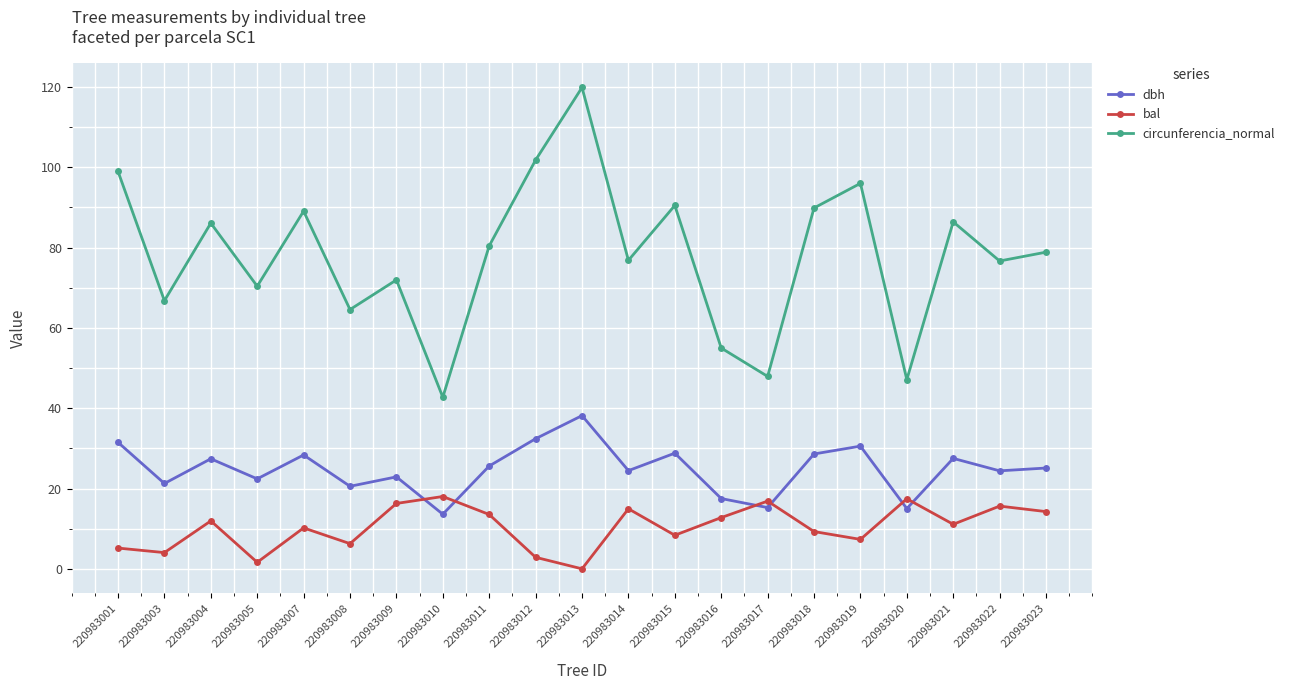

How many values in the bal series exceed 11?

11